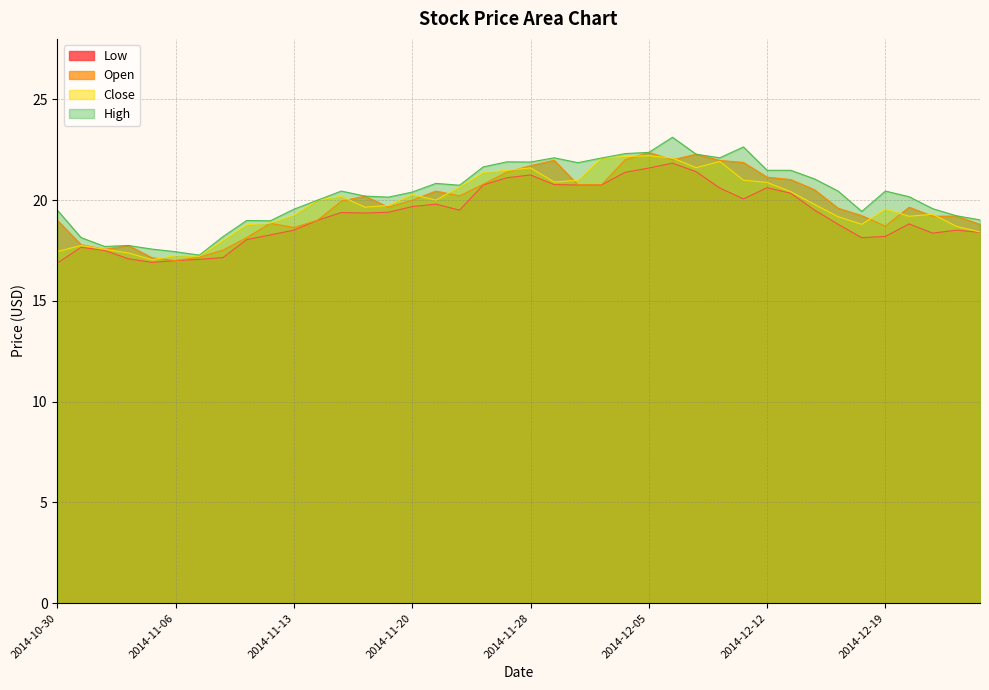

True or false: High and Open intersect in this chart.

False